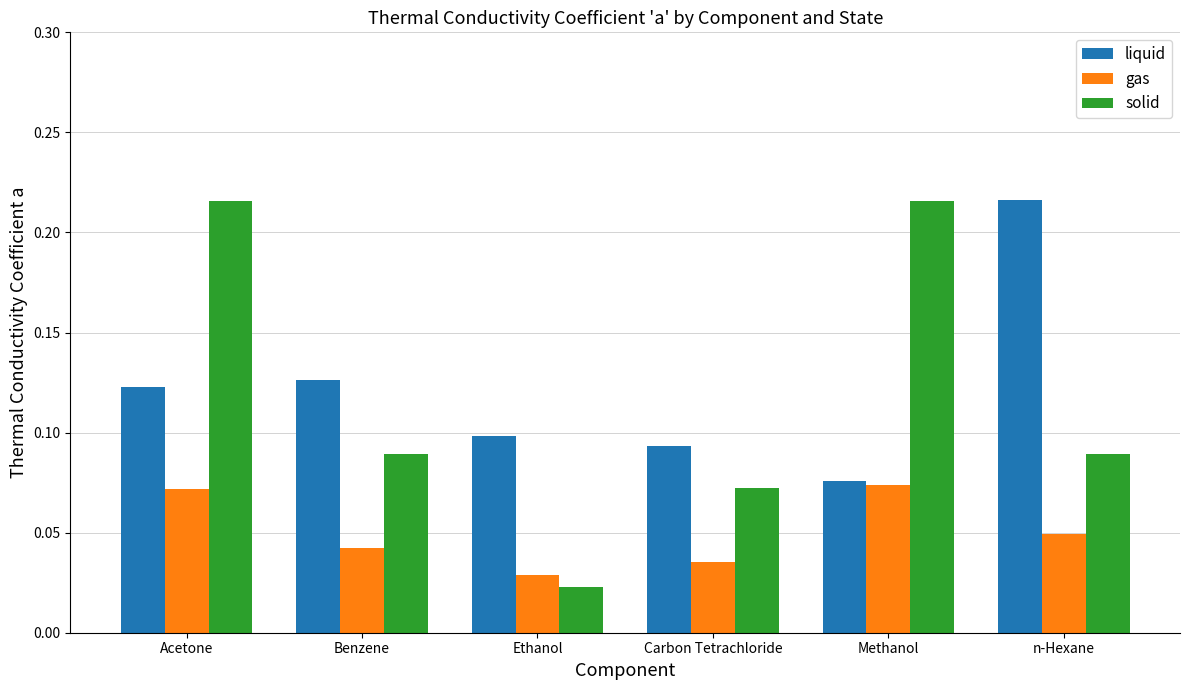

Between Acetone and Benzene, which series saw the biggest shift?

solid